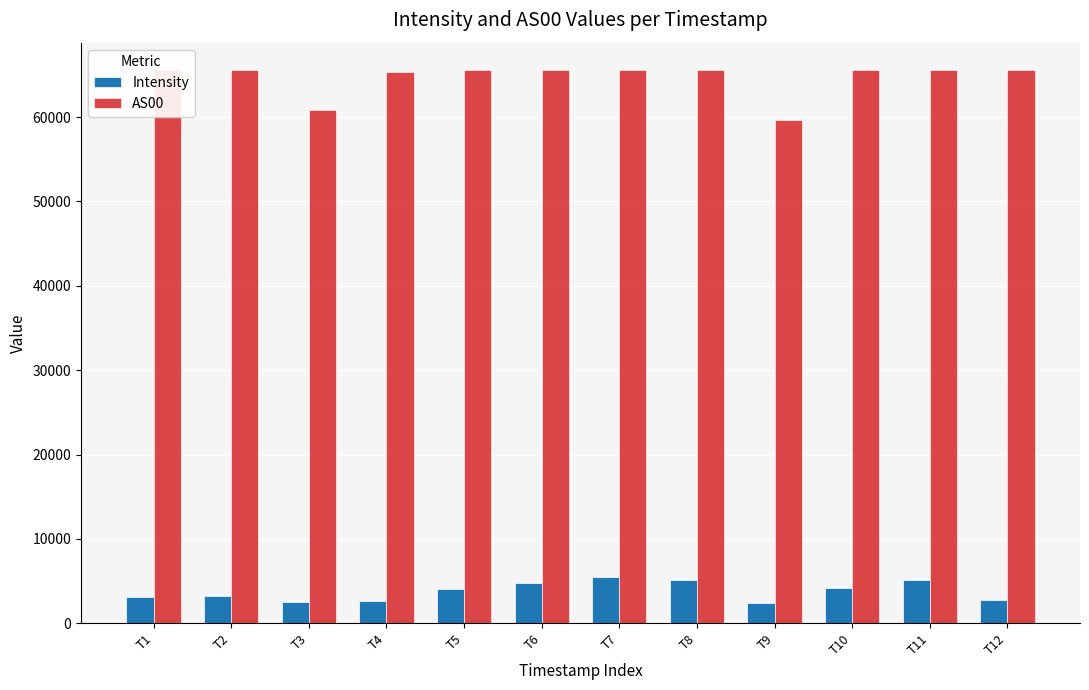

Is it true that Intensity equals 4970.6 at T1?

False